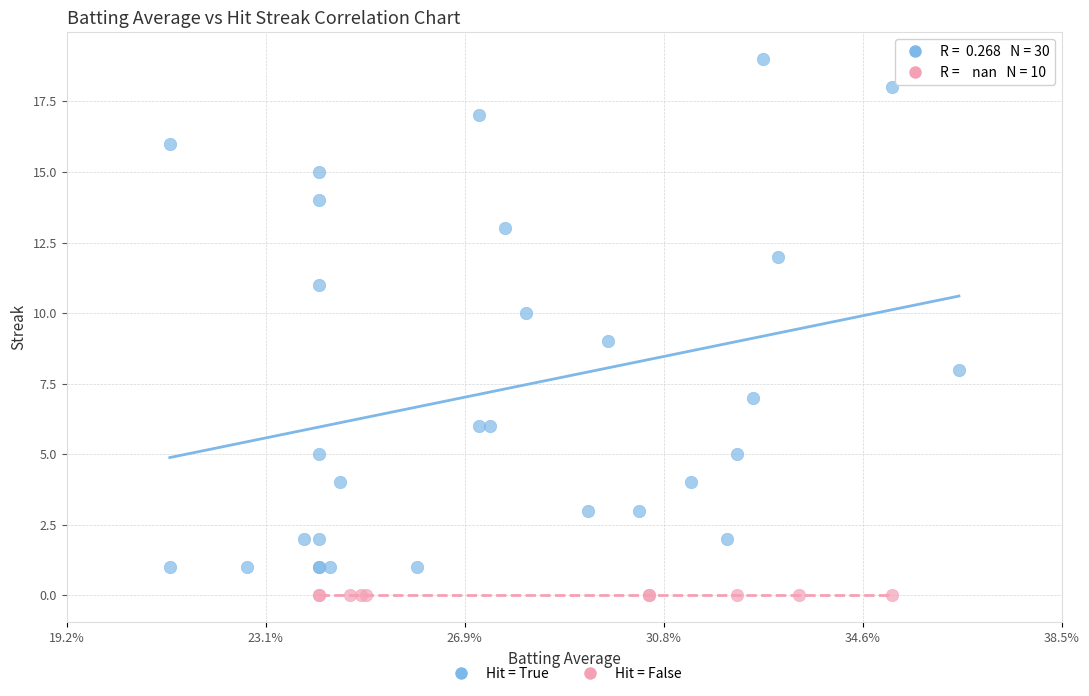

Which series reaches the maximum Y coordinate?

Hit = True